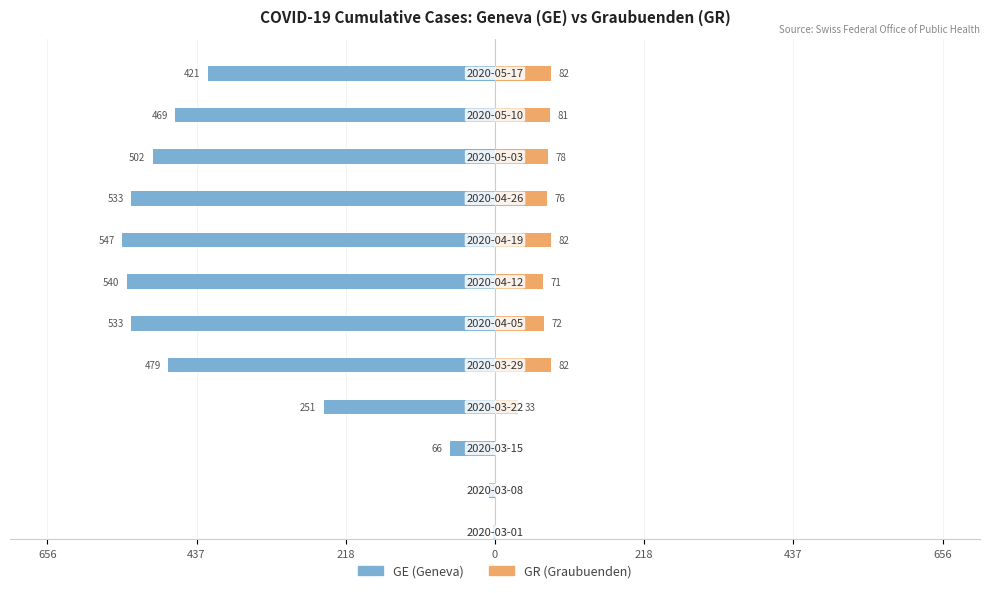

How many bars are there in total?

24